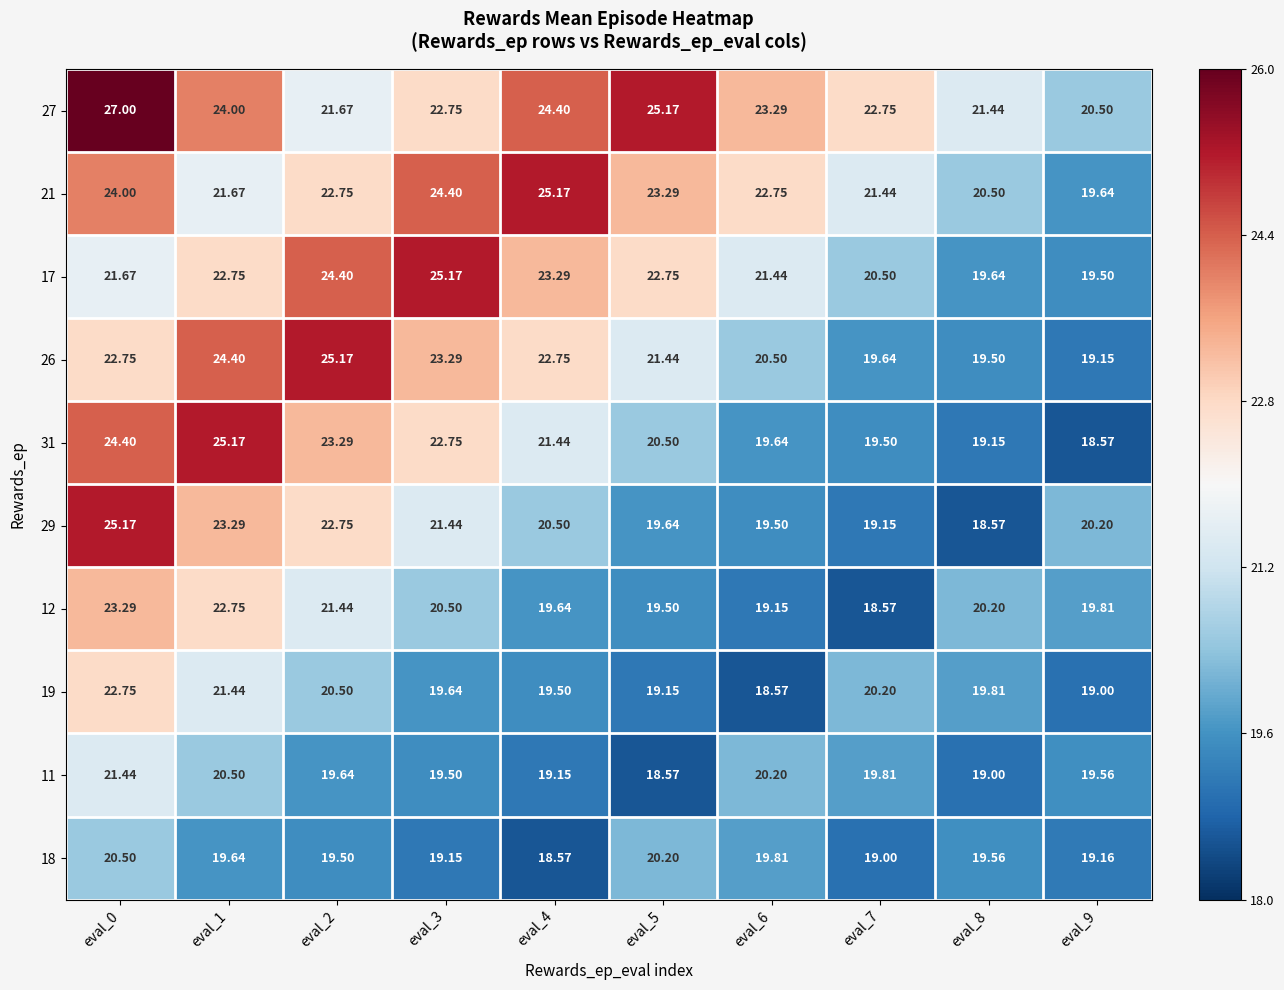

Is the value of 27 at eval_9 greater than the value of 12 at eval_6?

Yes